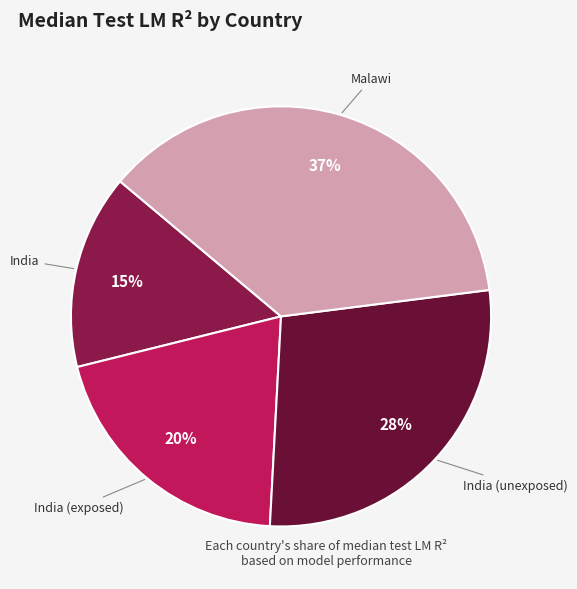

Is there any slice that represents more than half of the pie?

No